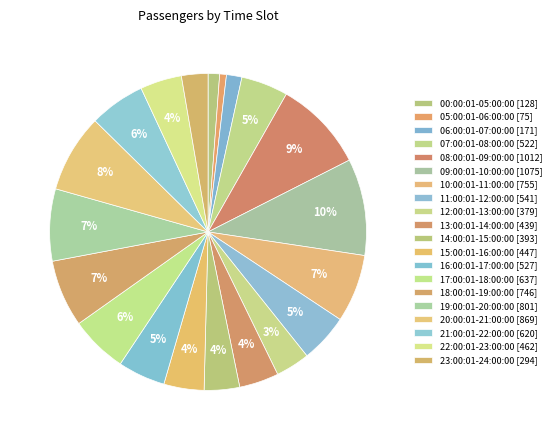

Count the number of slices in the pie.

20